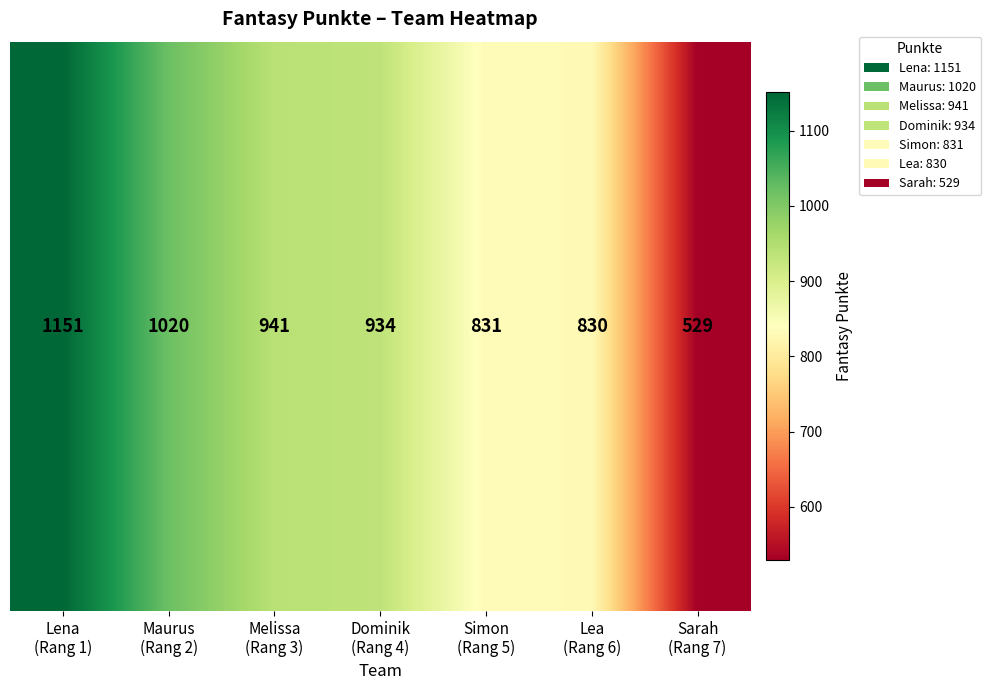

Where is the data nearest to the value 840?

Simon
(Rang 5)